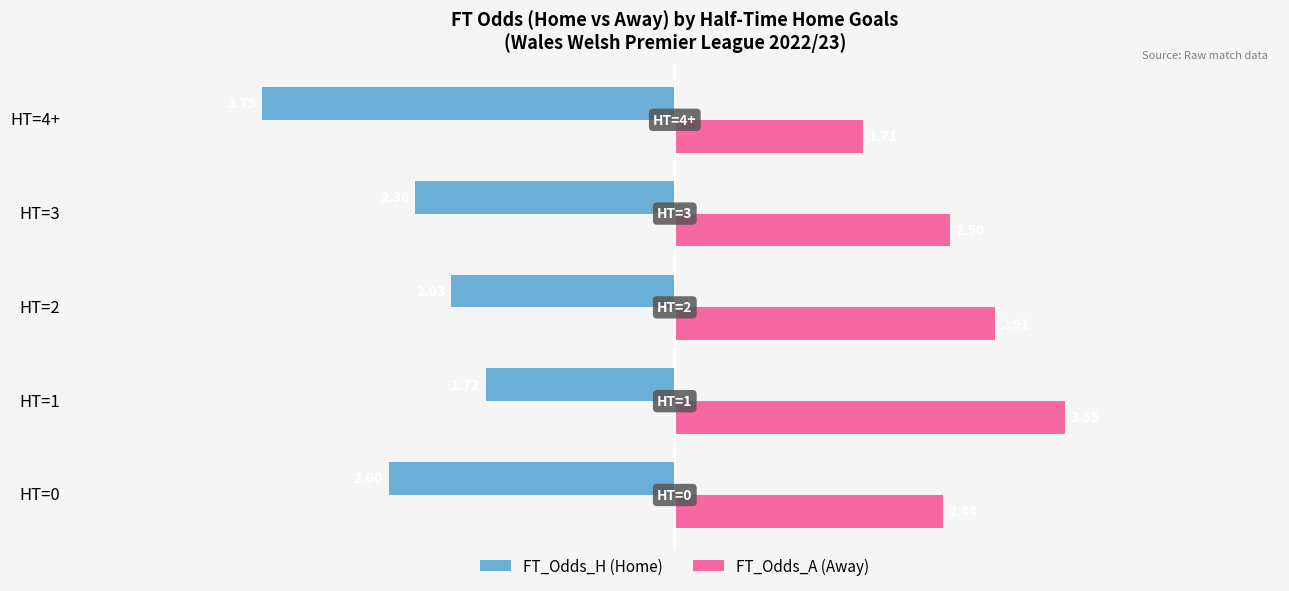

List the labels in order of FT_Odds_H (Home) value, largest first.

HT=1, HT=2, HT=3, HT=0, HT=4+